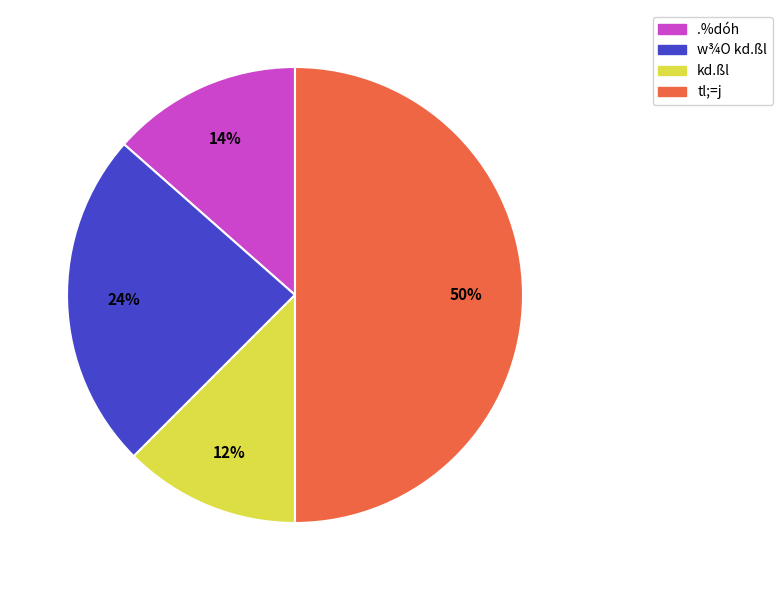

What percentage is the w¾O kd.ßl slice, to the nearest percent?

24%